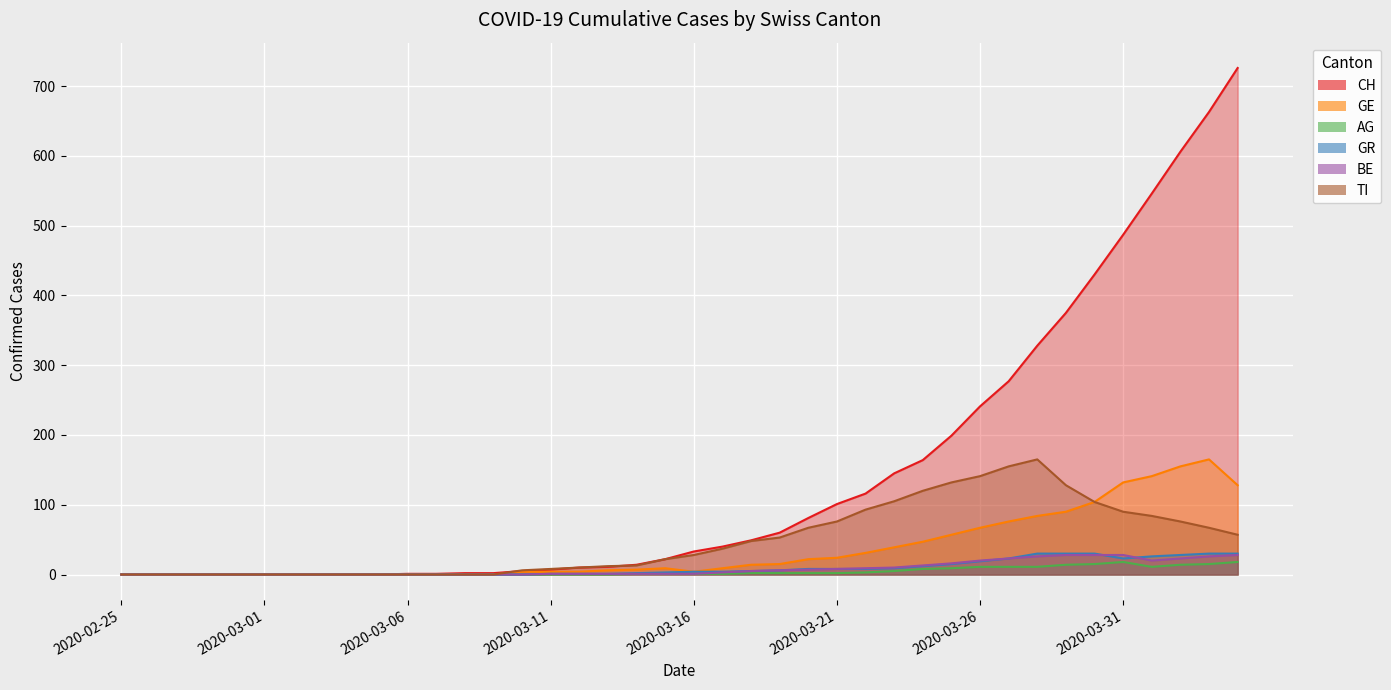

What is the value of the GR point at the 16th from the left?

1